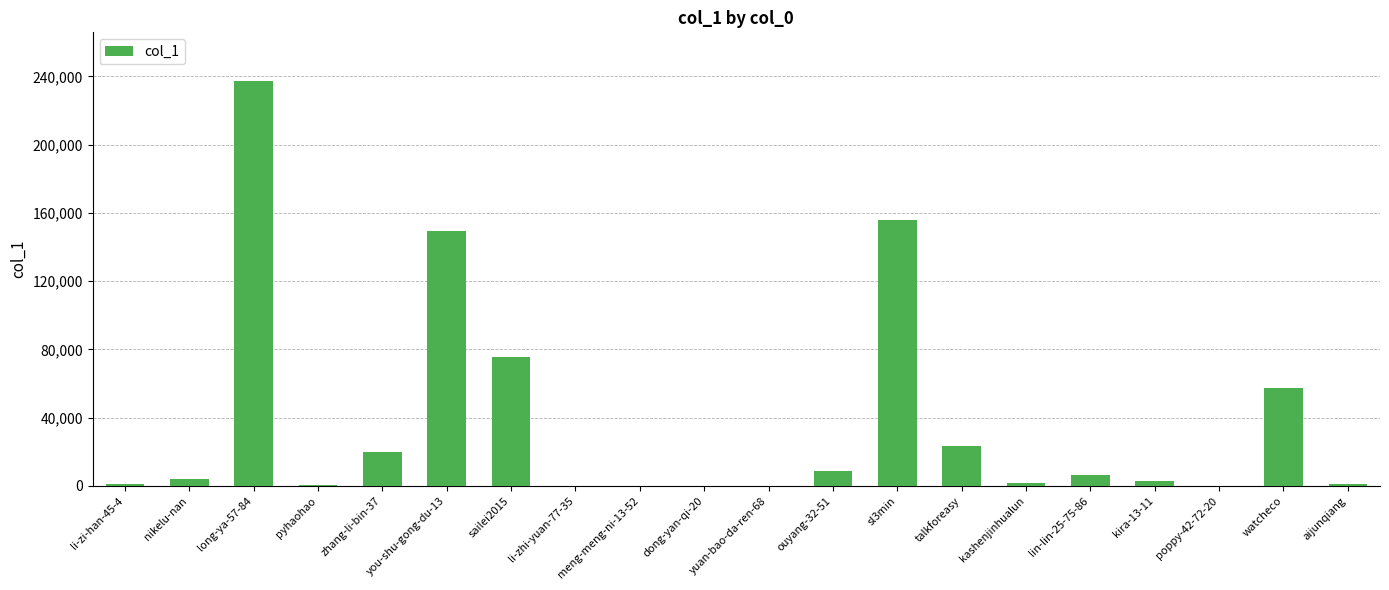

The value at sl3min is 155677. True or false?

True